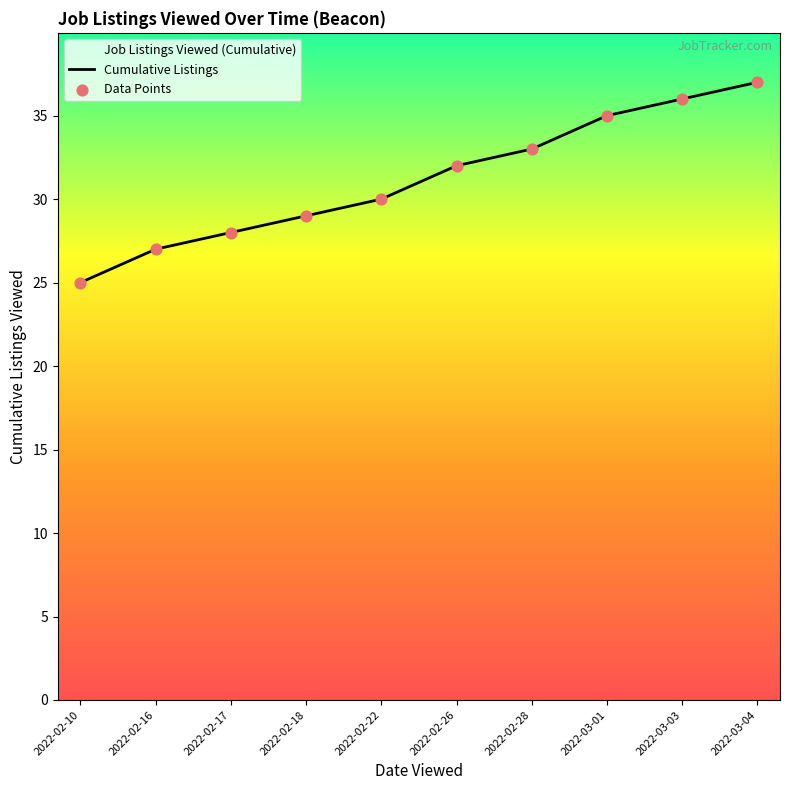

Which series reaches the minimum Y coordinate?

Cumulative Listings